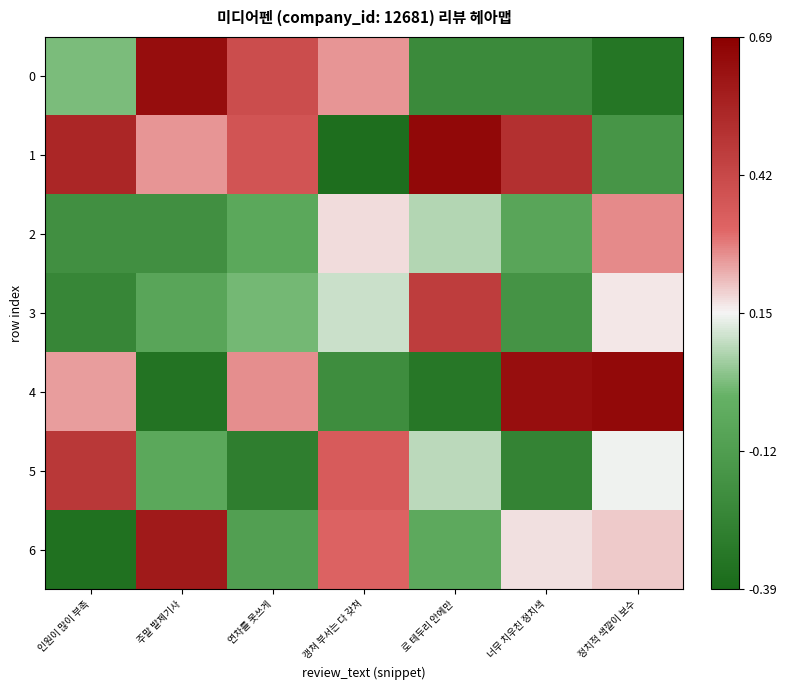

Reading left to right, list all the values displayed in this chart.

0: 인원이 많이 부족=0.0	주말 발제기사=0.6	연차를 못쓰게=0.4	갱쳐 부서는 다 갖쳐=0.3	로 테두리 안에만=-0.2	너무 치우친 정치색=-0.2	정치적 색깔이 보수=-0.3
1: 인원이 많이 부족=0.5	주말 발제기사=0.3	연차를 못쓰게=0.4	갱쳐 부서는 다 갖쳐=-0.4	로 테두리 안에만=0.7	너무 치우친 정치색=0.5	정치적 색깔이 보수=-0.2
2: 인원이 많이 부족=-0.2	주말 발제기사=-0.2	연차를 못쓰게=-0.1	갱쳐 부서는 다 갖쳐=0.2	로 테두리 안에만=0.1	너무 치우친 정치색=-0.1	정치적 색깔이 보수=0.3
3: 인원이 많이 부족=-0.2	주말 발제기사=-0.1	연차를 못쓰게=0.0	갱쳐 부서는 다 갖쳐=0.1	로 테두리 안에만=0.5	너무 치우친 정치색=-0.2	정치적 색깔이 보수=0.2
4: 인원이 많이 부족=0.2	주말 발제기사=-0.3	연차를 못쓰게=0.3	갱쳐 부서는 다 갖쳐=-0.2	로 테두리 안에만=-0.3	너무 치우친 정치색=0.6	정치적 색깔이 보수=0.7
5: 인원이 많이 부족=0.5	주말 발제기사=-0.1	연차를 못쓰게=-0.3	갱쳐 부서는 다 갖쳐=0.3	로 테두리 안에만=0.1	너무 치우친 정치색=-0.3	정치적 색깔이 보수=0.1
6: 인원이 많이 부족=-0.4	주말 발제기사=0.6	연차를 못쓰게=-0.1	갱쳐 부서는 다 갖쳐=0.3	로 테두리 안에만=-0.1	너무 치우친 정치색=0.2	정치적 색깔이 보수=0.2